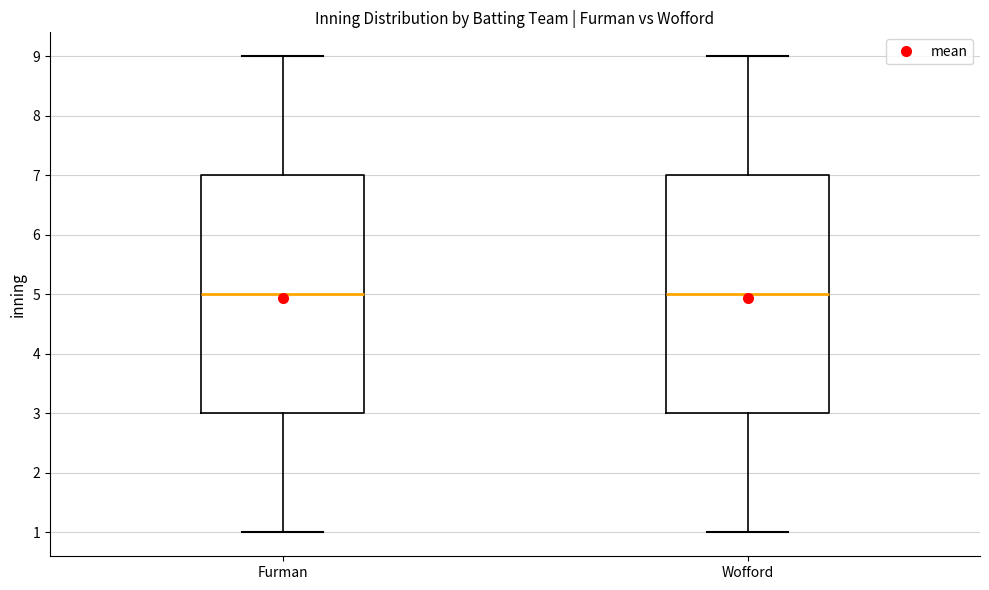

Reading left to right, read every box against the y-axis: the position of its median line, the range the box covers, and the ends of its whiskers. The values are not printed on the chart, so give them approximately, as read against the axis.

Furman: median 5, box 3 to 7, whiskers 1 to 9
Wofford: median 5, box 3 to 7, whiskers 1 to 9